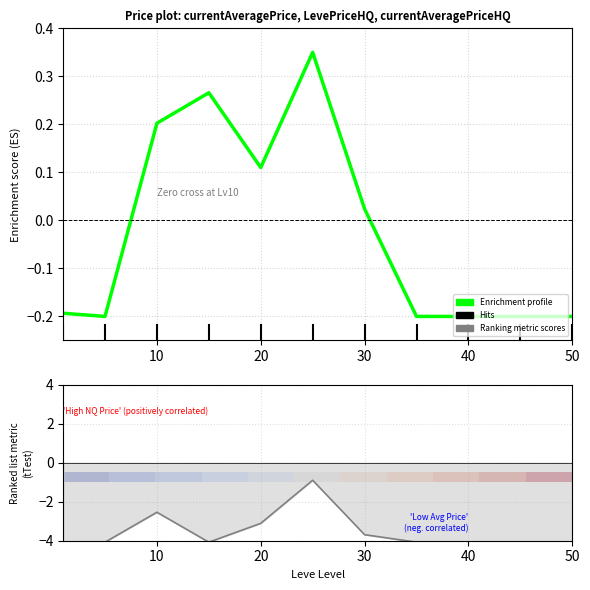

How many data points in Enrichment profile are less than 0?

6